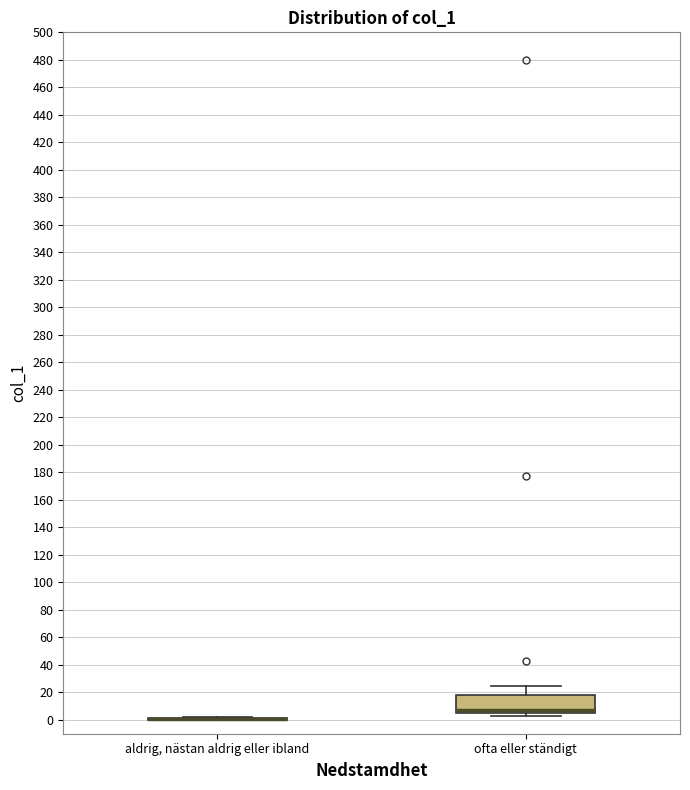

Reading left to right, read every box against the y-axis: the position of its median line, the range the box covers, and the ends of its whiskers. The values are not printed on the chart, so give them approximately, as read against the axis.

aldrig, nästan aldrig eller ibland: box collapsed to a line at 0, whiskers 0 to 2
ofta eller ständigt: median 8, box 4 to 18, whiskers 2 to 24